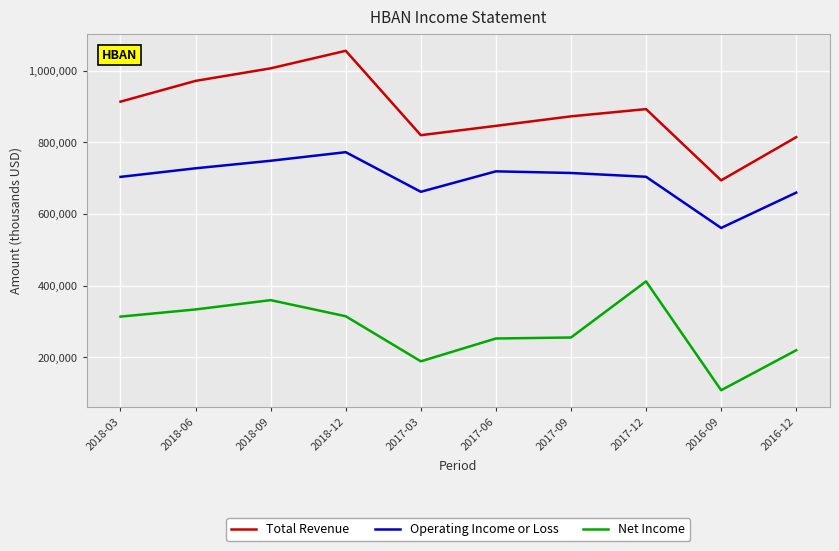

What is the minimum value shown in the chart?

108500